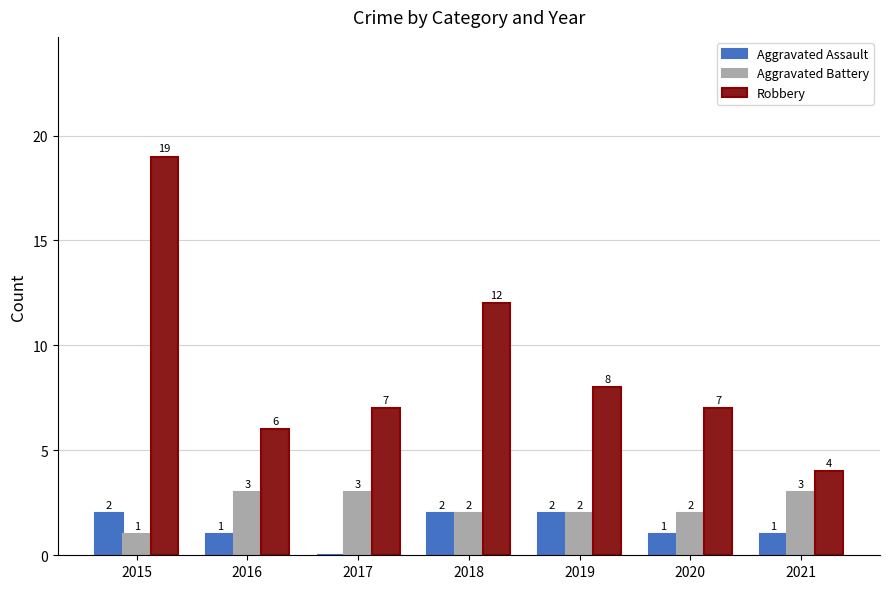

Between 2019 and 2021, which series saw the biggest shift?

Robbery